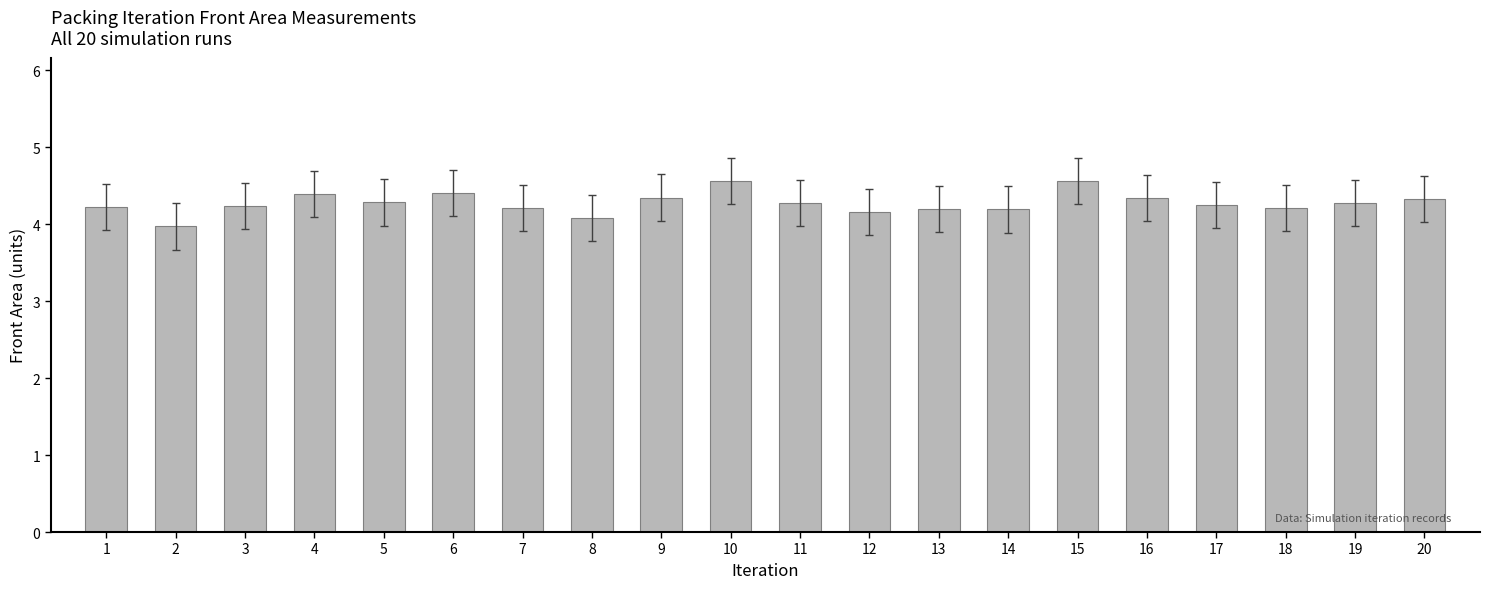

What is the sum of the values at 15 and 20?

8.9